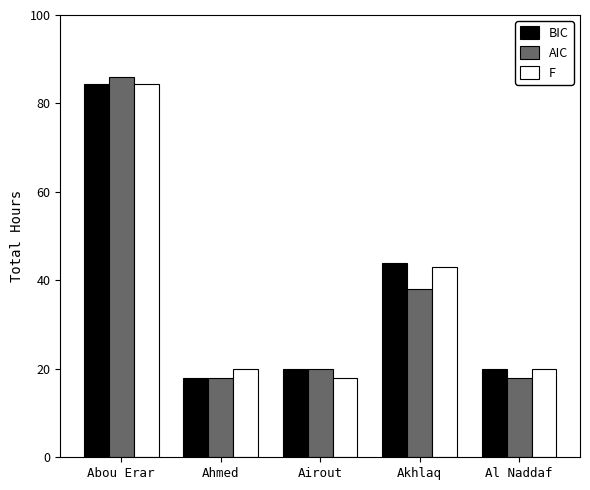

What position from the right is Al Naddaf?

1